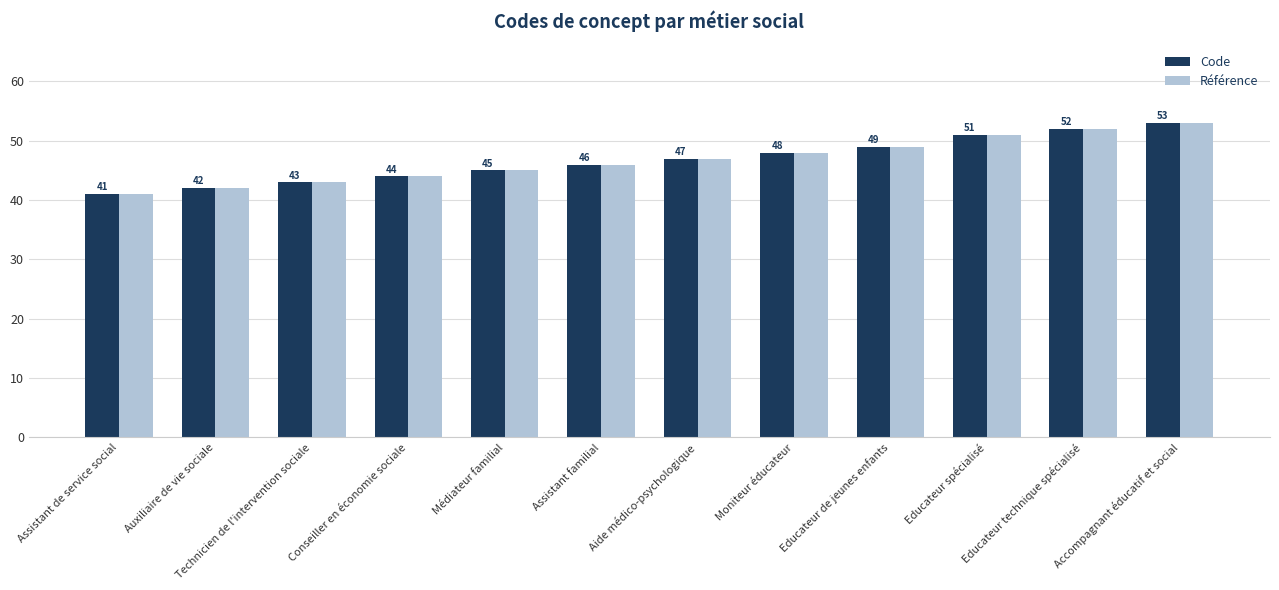

How many distinct data groups are displayed?

2